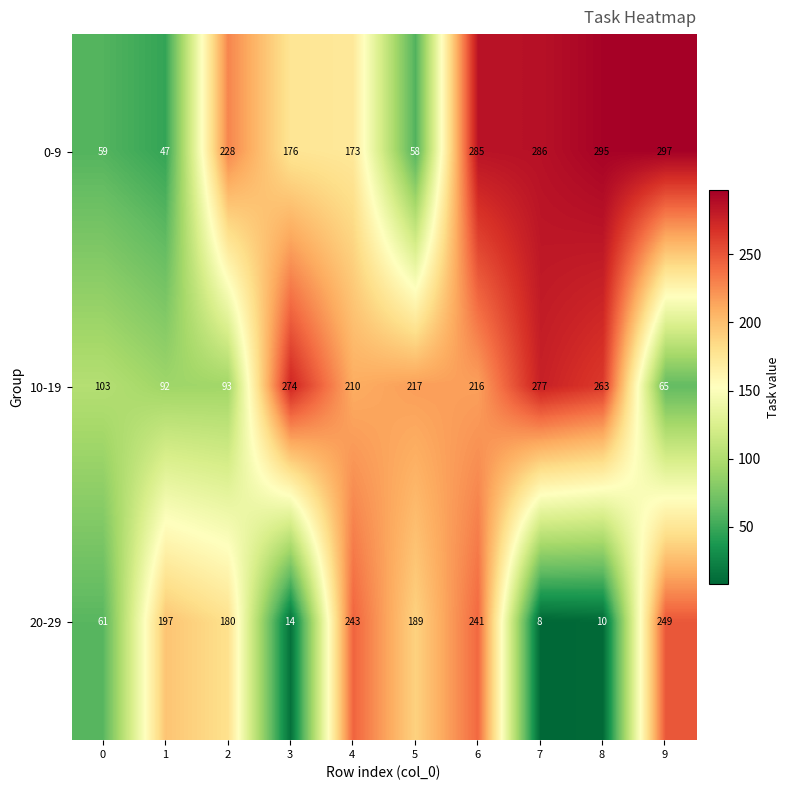

The 0-9 series shows 357 at 2. True or false?

False